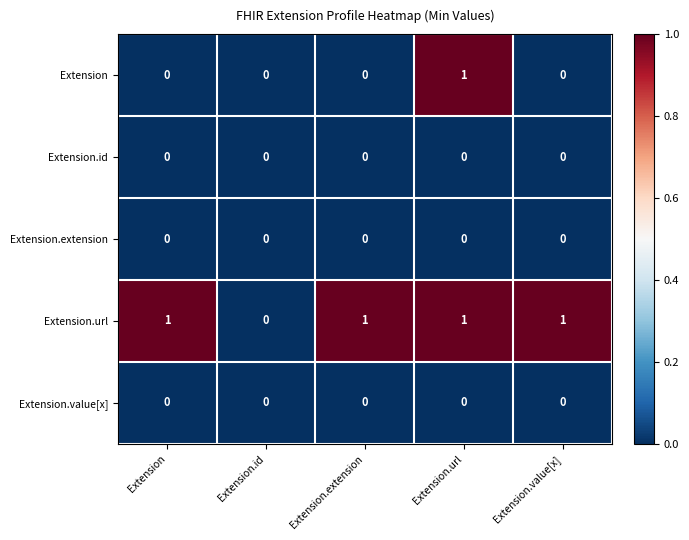

How many values in Extension.url are above zero?

4